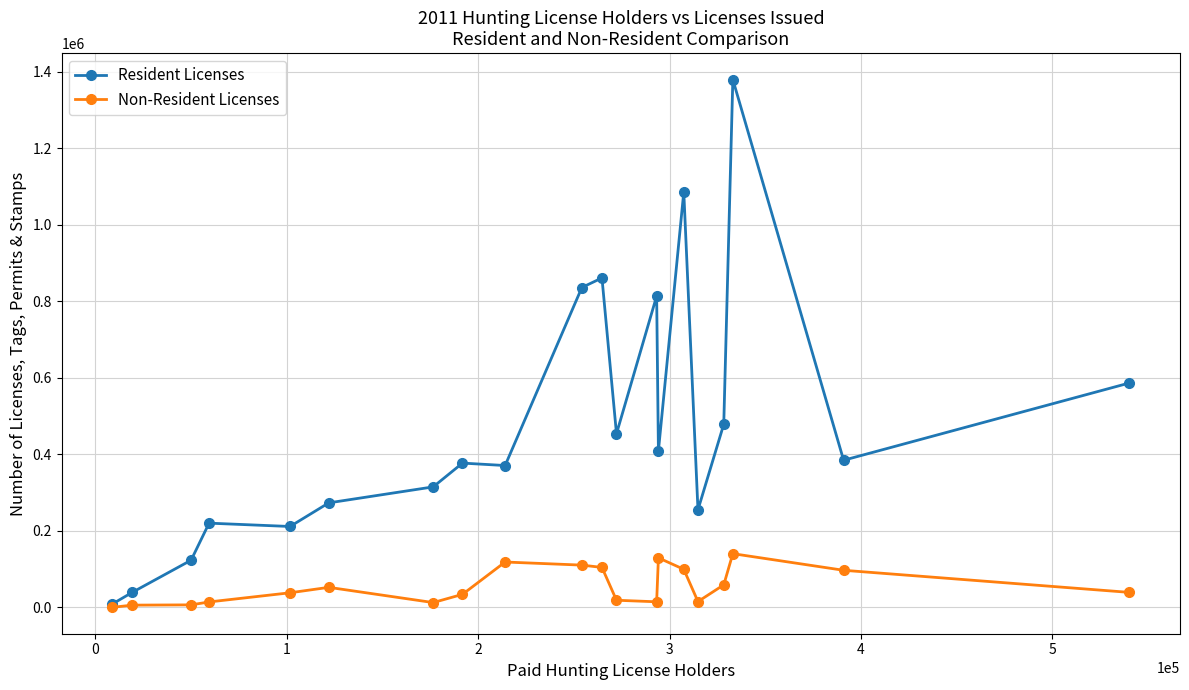

What are all the series names shown in the legend?

Resident Licenses, Non-Resident Licenses